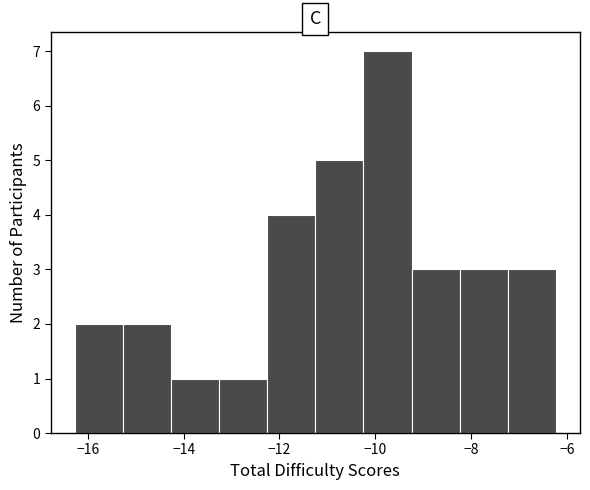

Reading left to right, transcribe this chart: for each bar, give the range it covers on the x-axis and its height. Neither the bar edges nor the heights are printed on the chart, so give them approximately, as read against the axes.

-16.2 to -15.2: 2
-15.2 to -14.2: 2
-14.2 to -13.2: 1
-13.2 to -12.2: 1
-12.2 to -11.2: 4
-11.2 to -10.2: 5
-10.2 to -9.2: 7
-9.2 to -8.2: 3
-8.2 to -7.2: 3
-7.2 to -6.2: 3